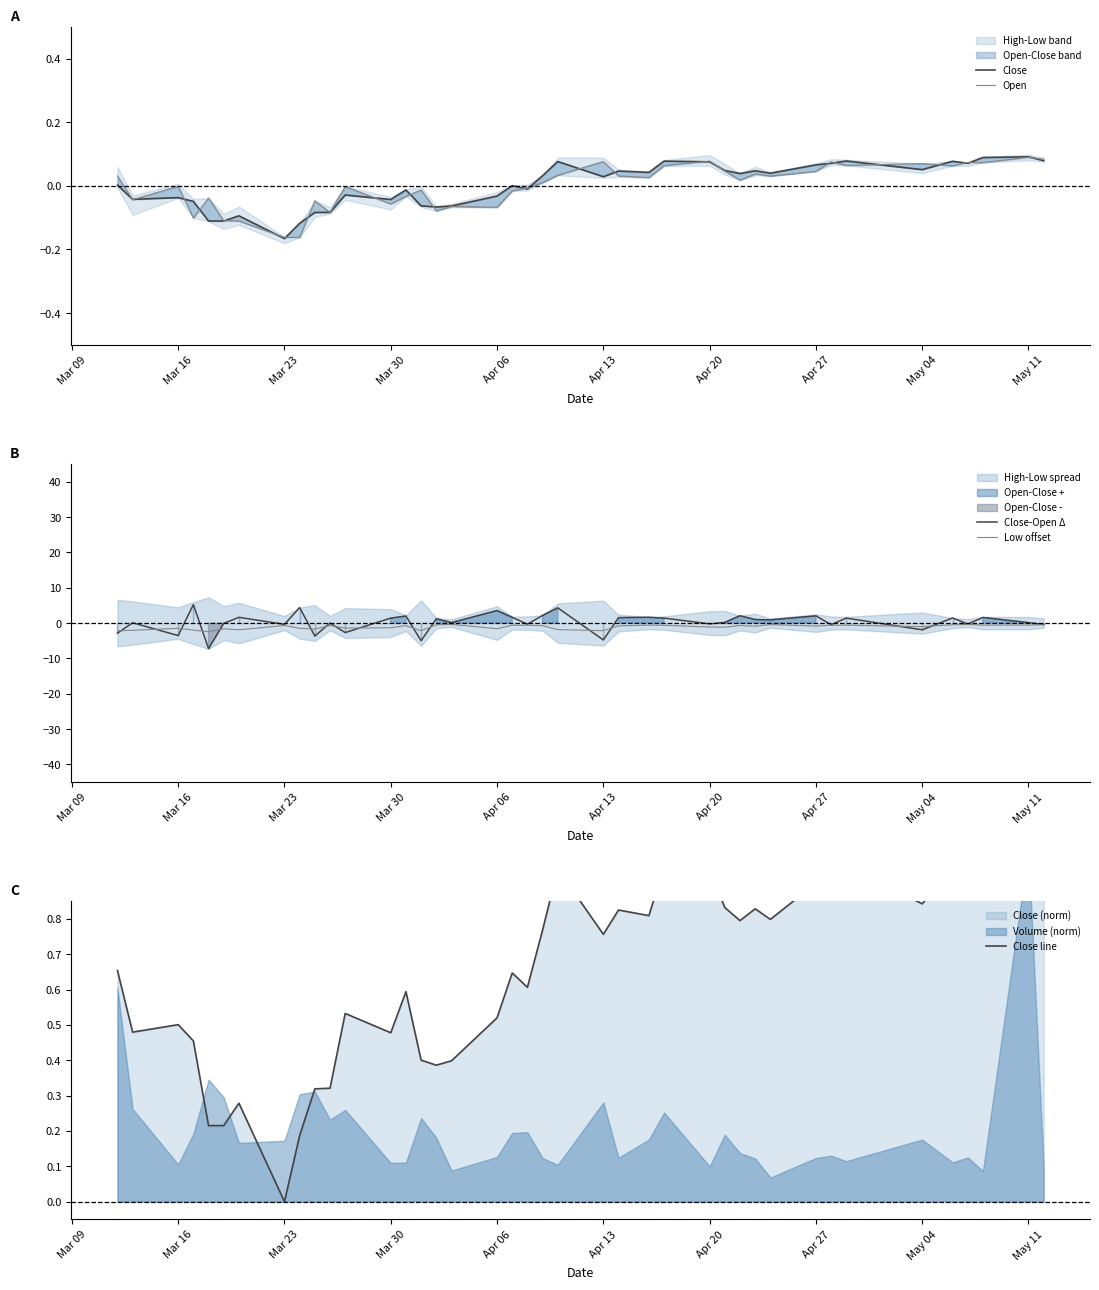

The value of Low offset at 27 is -0.4. True or false?

False